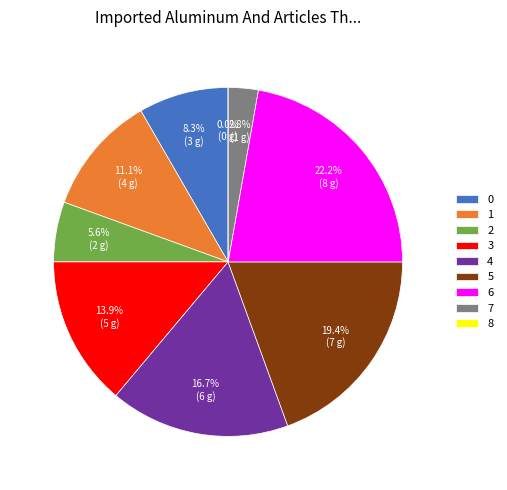

Does 7 represent more than half of the total?

No